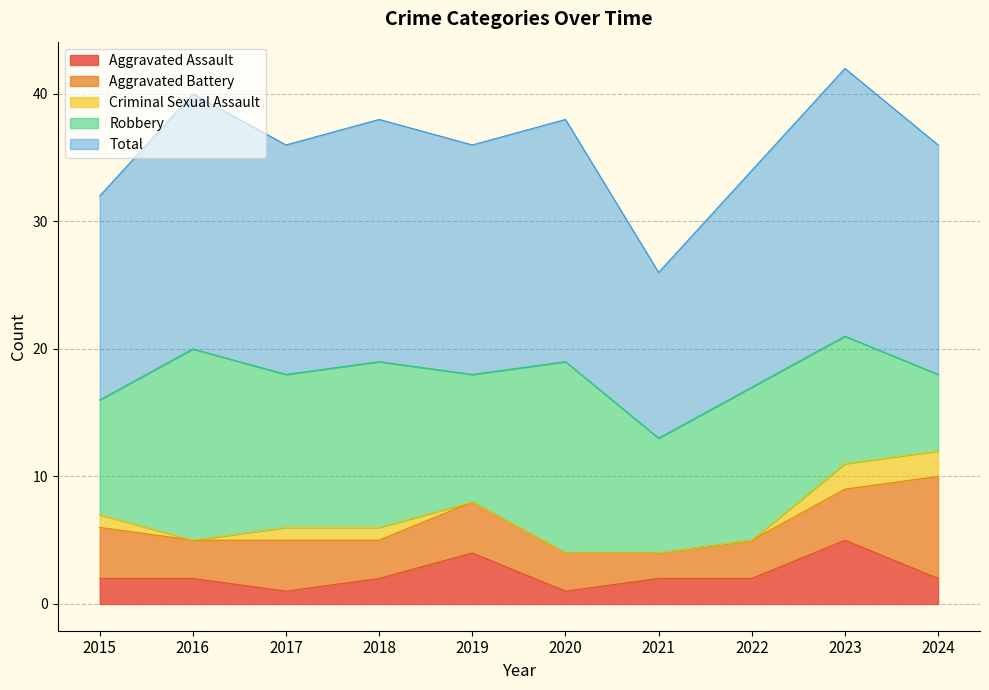

What is the sum of the Criminal Sexual Assault values at 2024 and 2016?

2